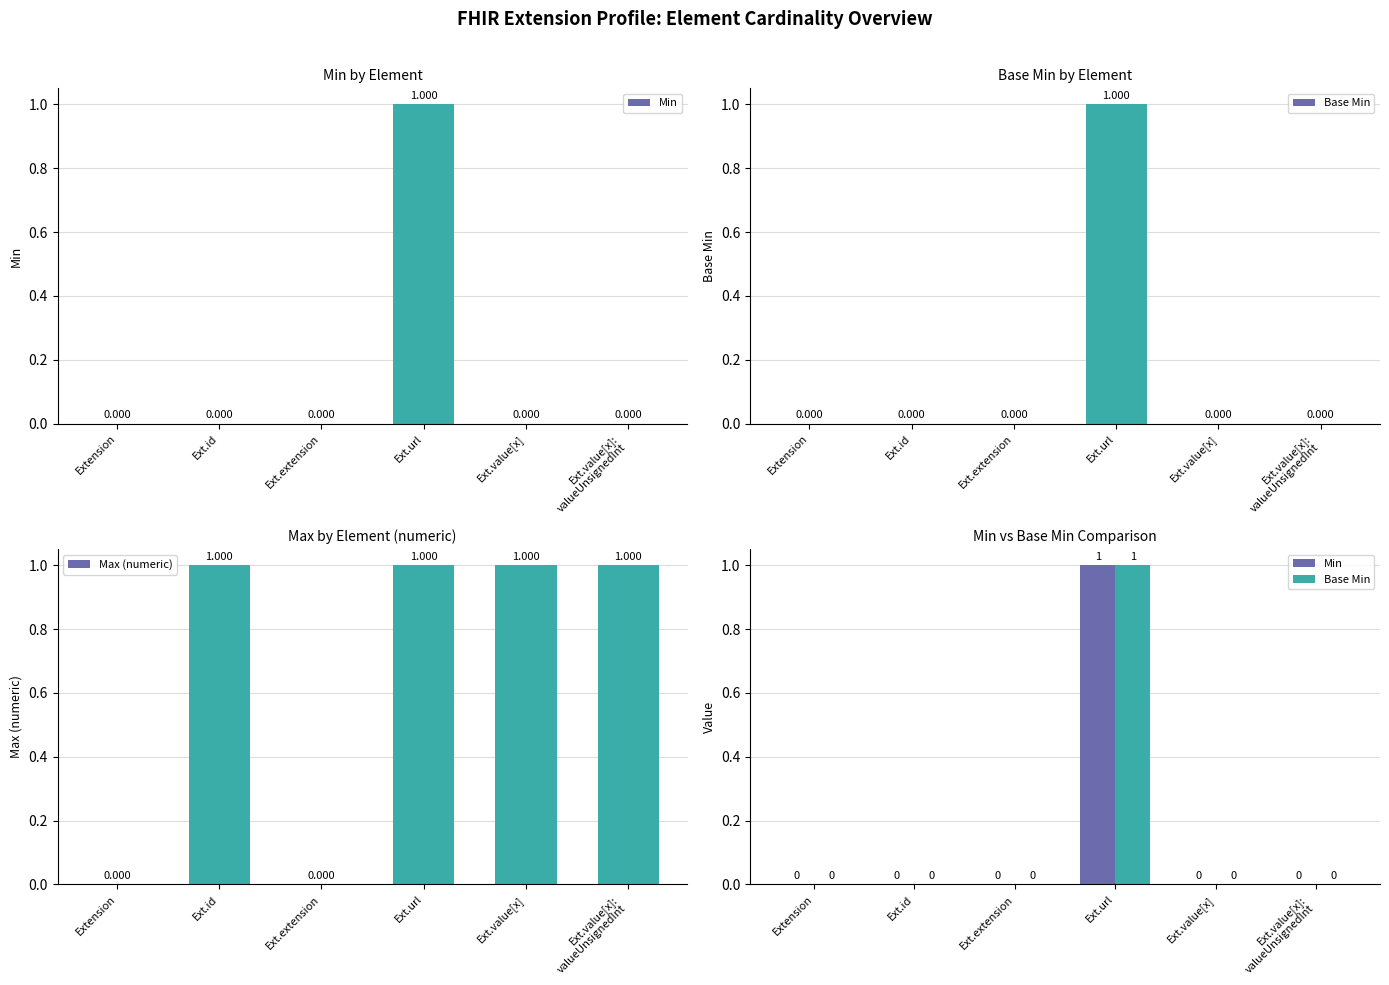

At which category is the sum across all series the highest?

Ext.url